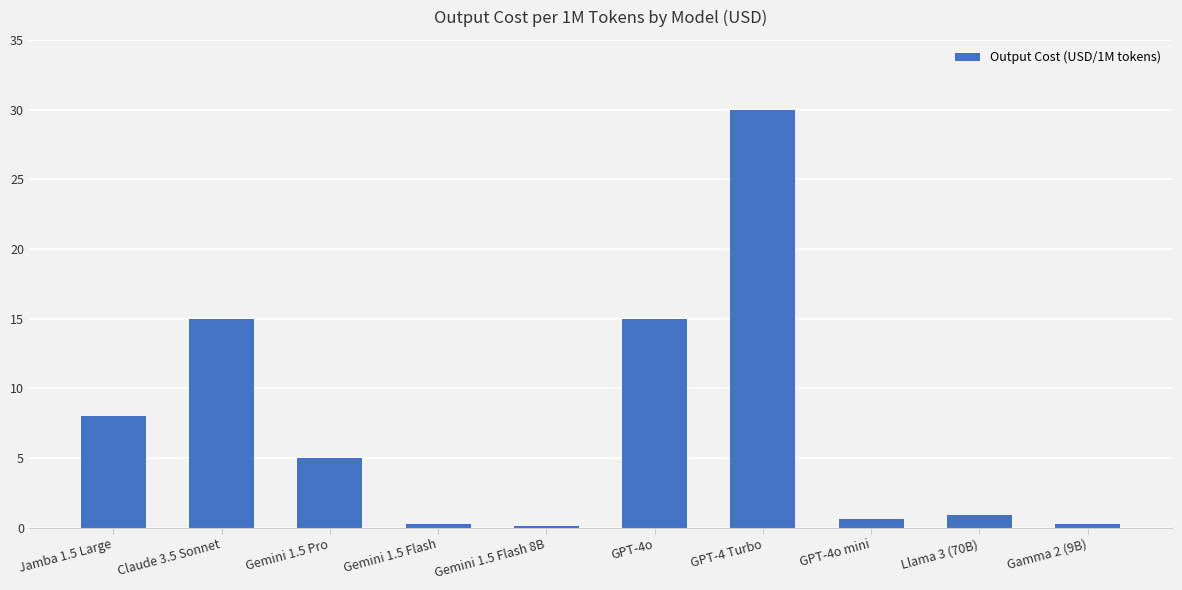

What is the maximum value shown in the chart?

30.0